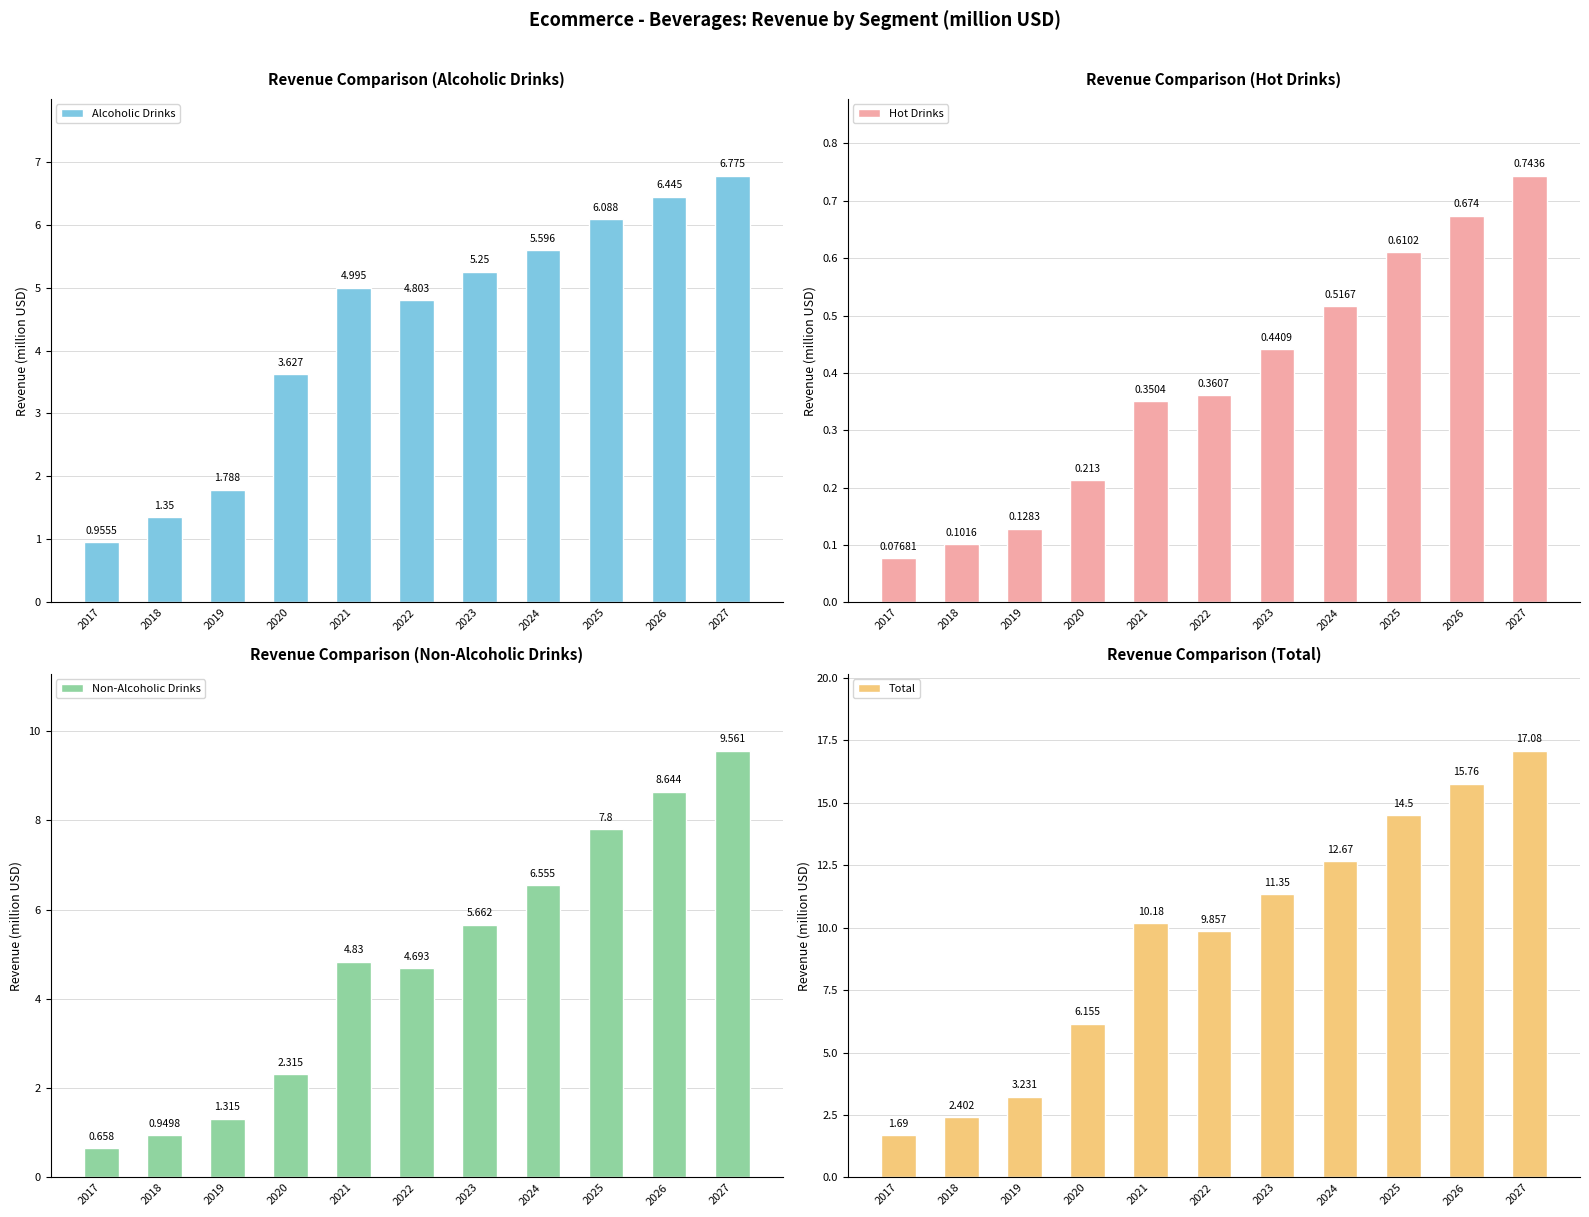

What is the total value across all series at 2026?

31.5